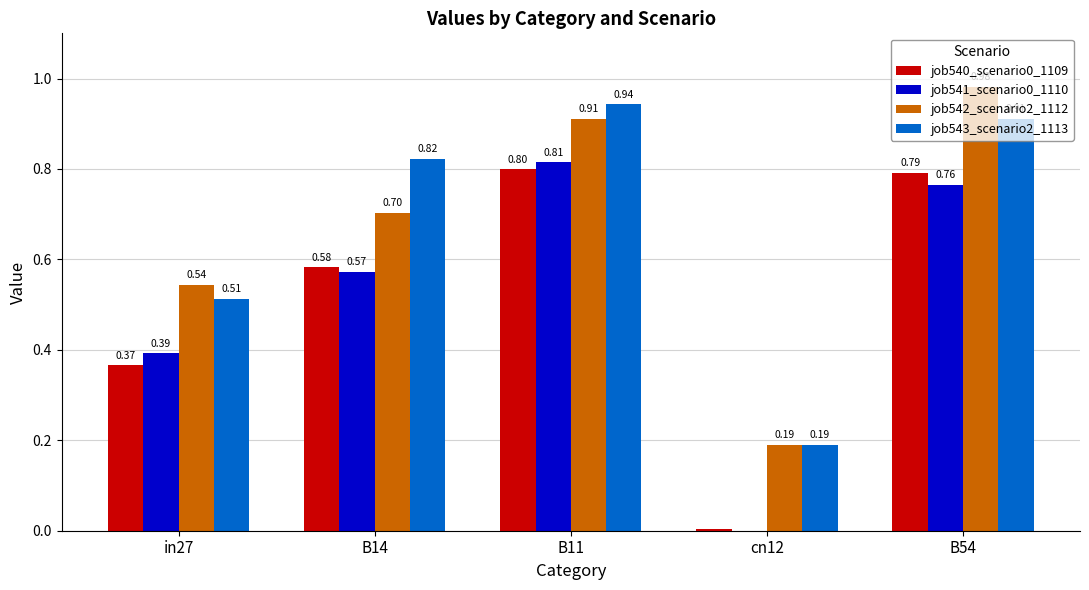

Are the bars horizontal?

No